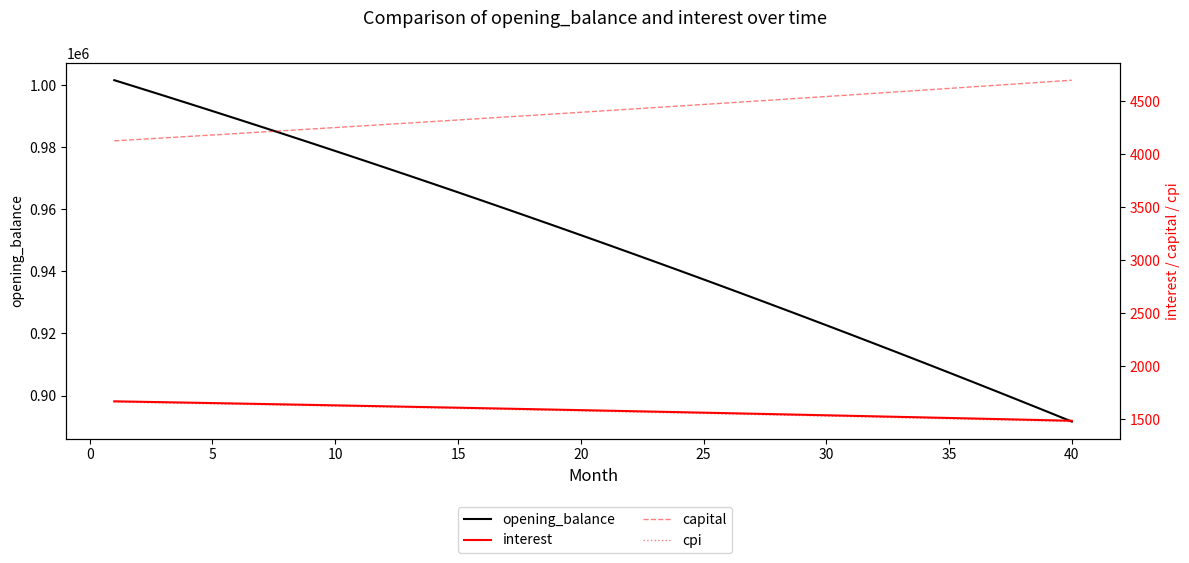

True or false: interest has a value of 599.2 at 30.

False